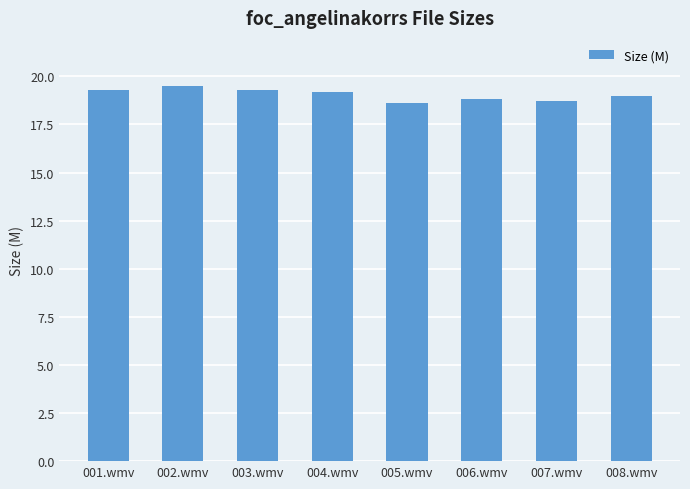

The chart shows a value of 25.1 at 004.wmv. True or false?

False